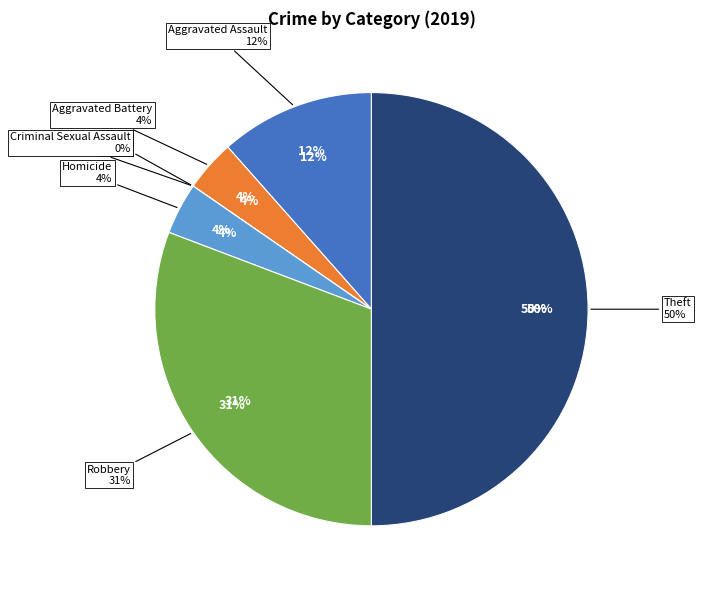

To the nearest percent, what portion does Theft represent?

50%